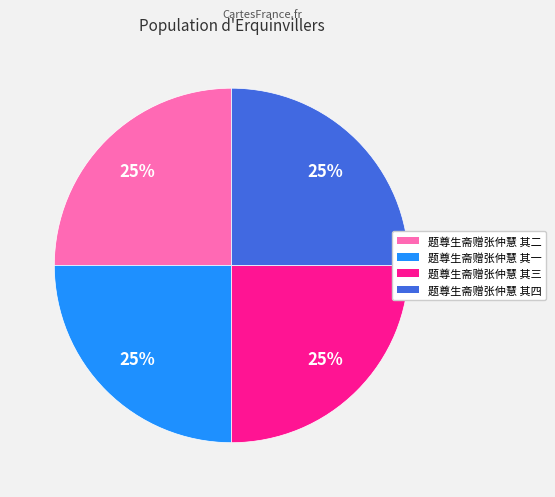

Is there a majority slice in this chart?

No